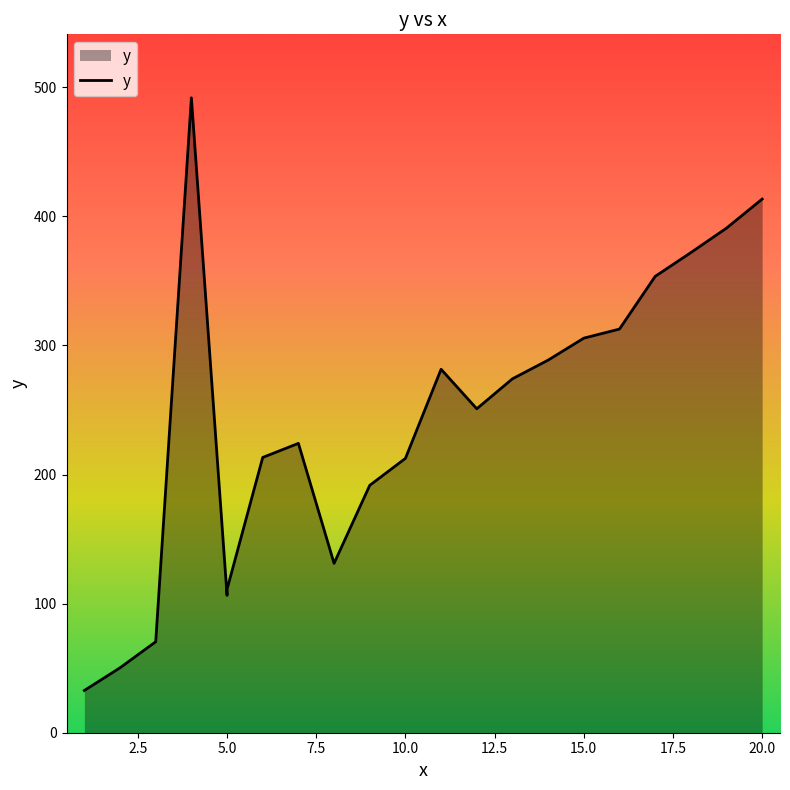

The chart shows a value of 73.8 at 5.0. True or false?

False